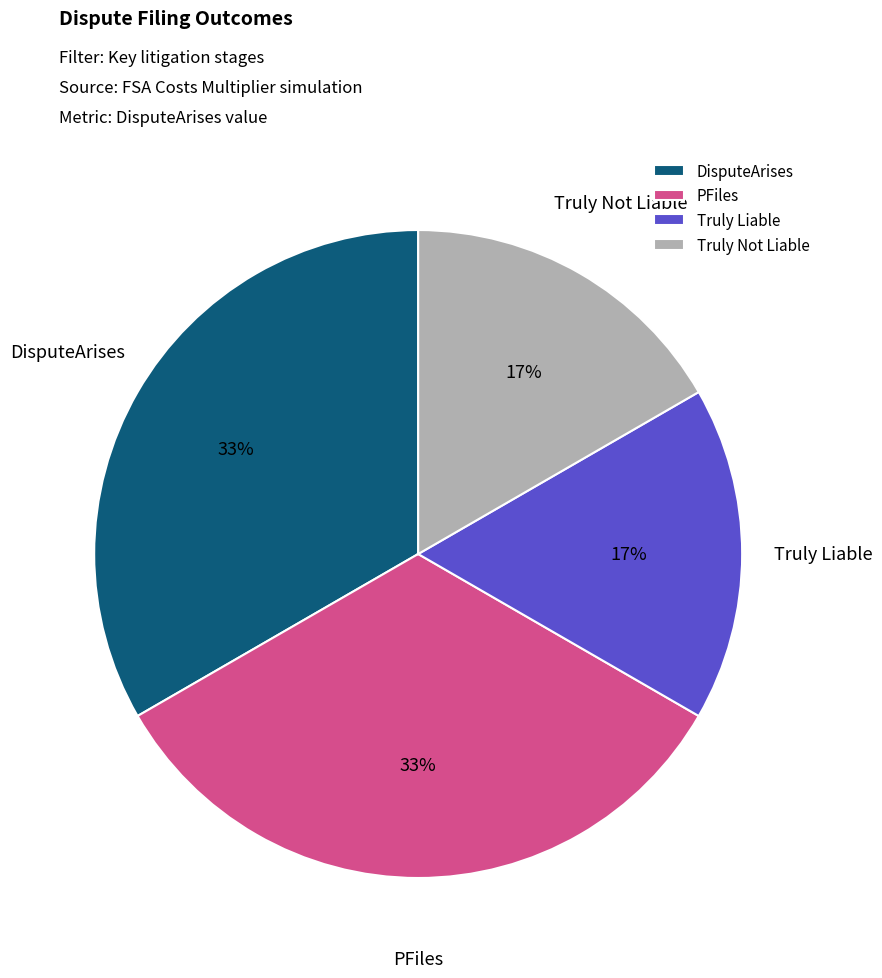

To the nearest percent, what is the average slice percentage?

25%